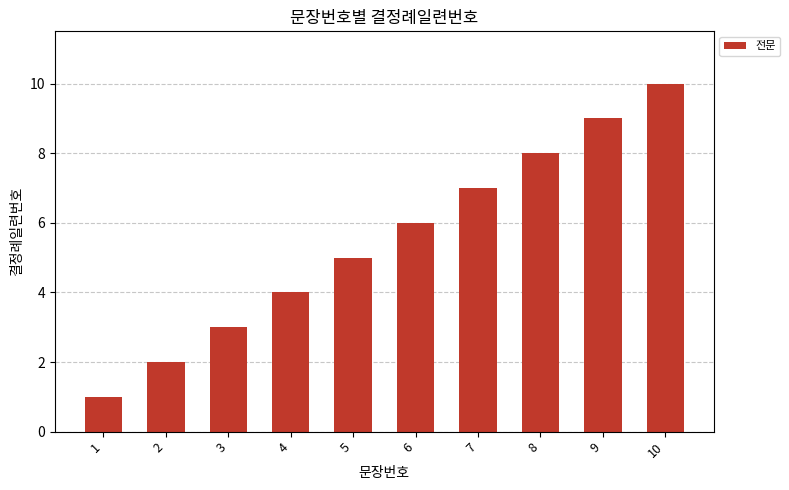

Rank the categories by value from highest to lowest.

10, 9, 8, 7, 6, 5, 4, 3, 2, 1